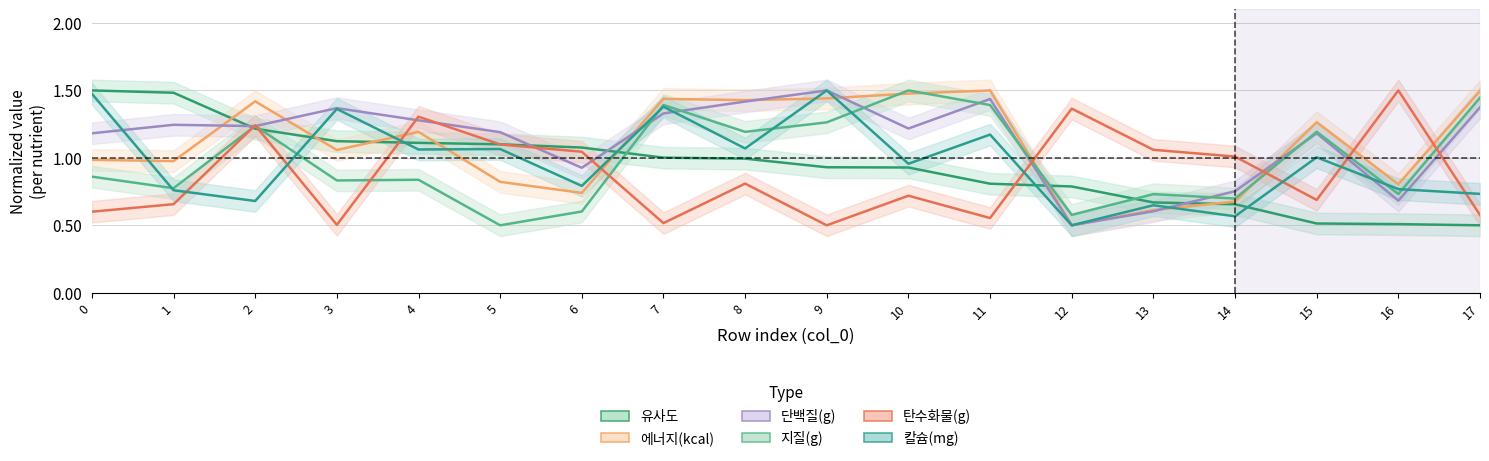

After their last crossing, which series has the higher values: 에너지(kcal) or 탄수화물(g)?

에너지(kcal)